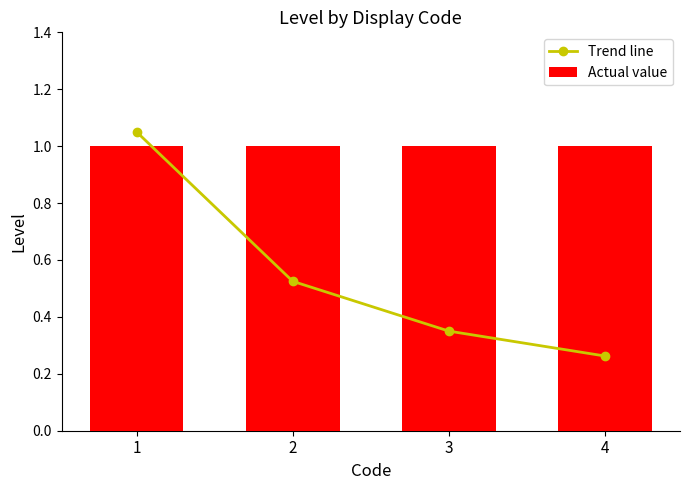

List the series in order of their peak value, highest first.

Trend line, Actual value